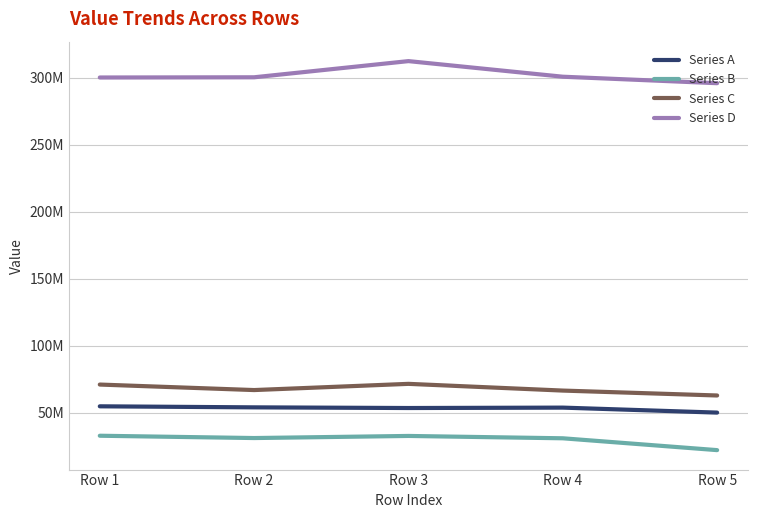

What are all the series names shown in the legend?

Series A, Series B, Series C, Series D